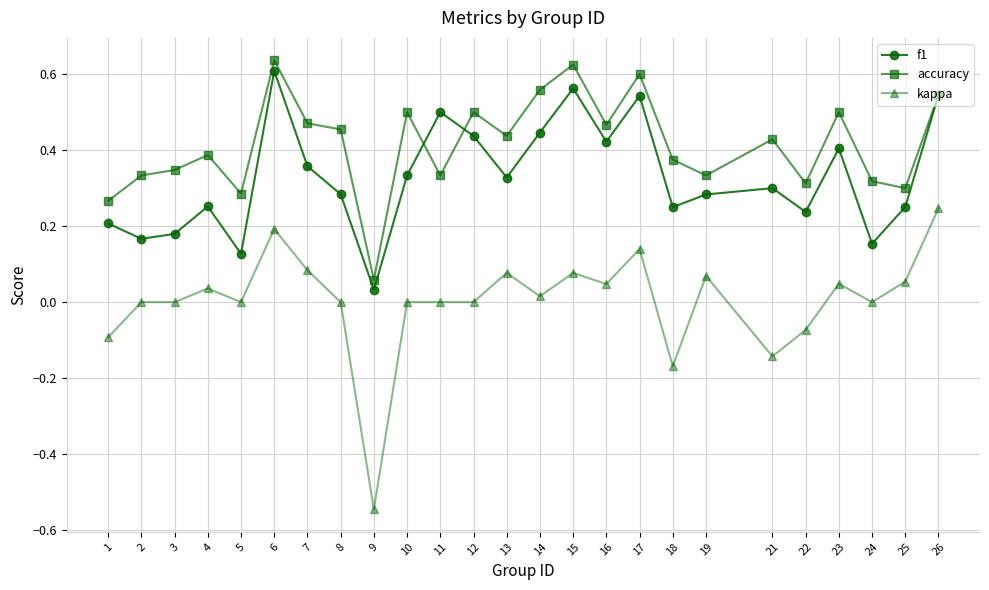

Is the value of accuracy at 9 greater than the value of f1 at 24?

No